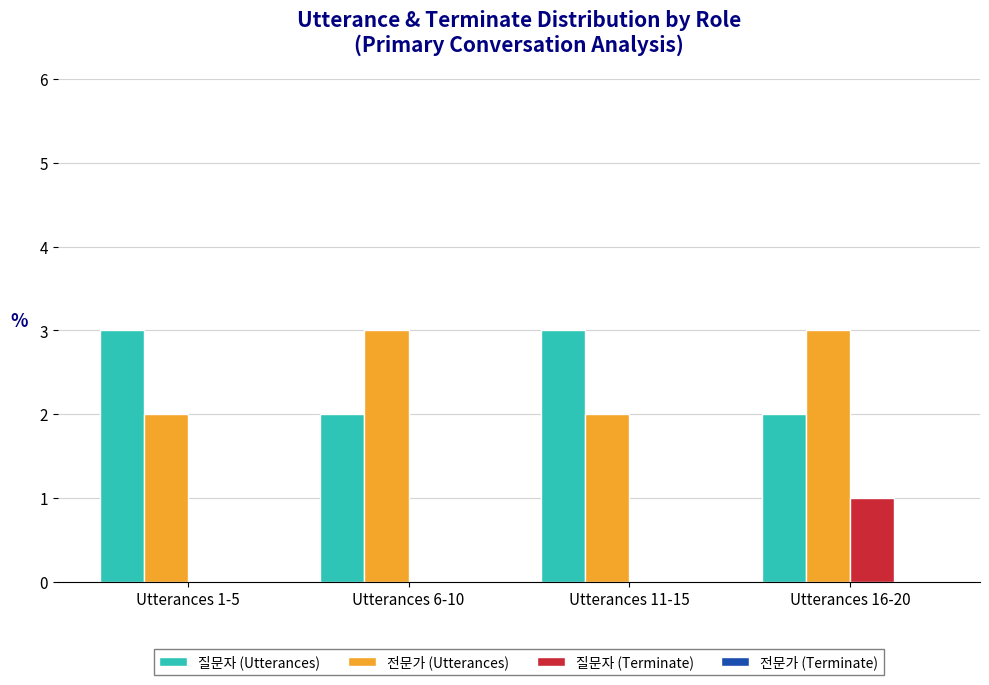

What is the total value across all series at Utterances 6-10?

5